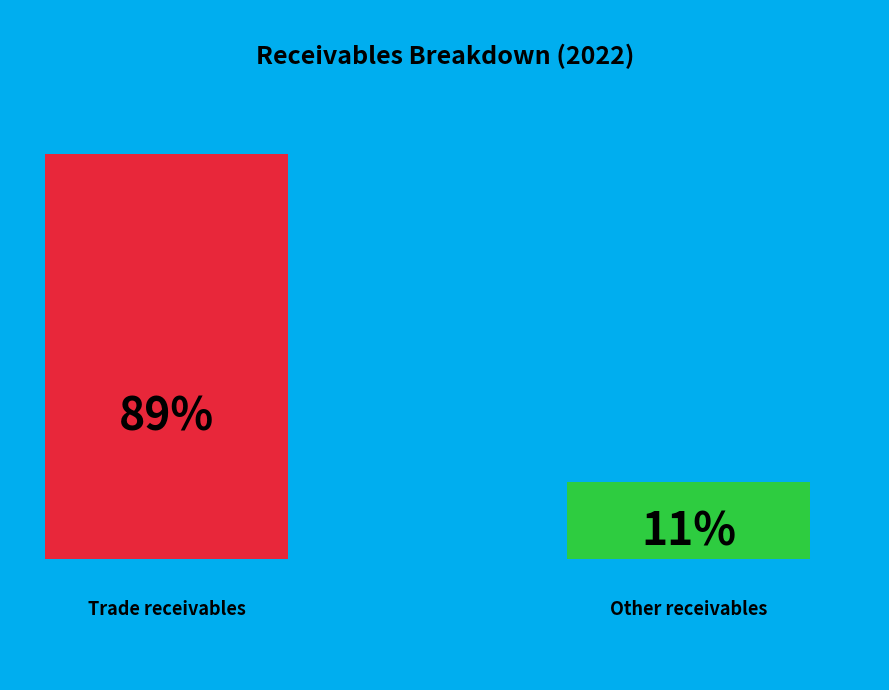

What percentage is NOT represented by Trade receivables?

10.6%